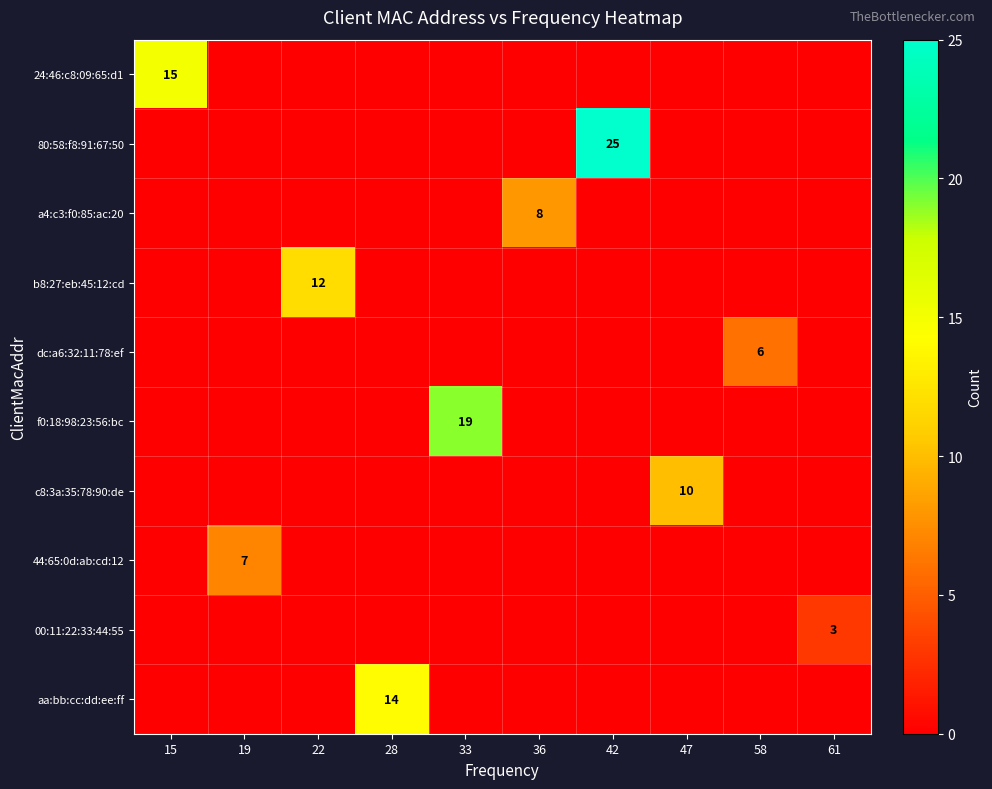

At which category does the chart reach its peak across all series?

42